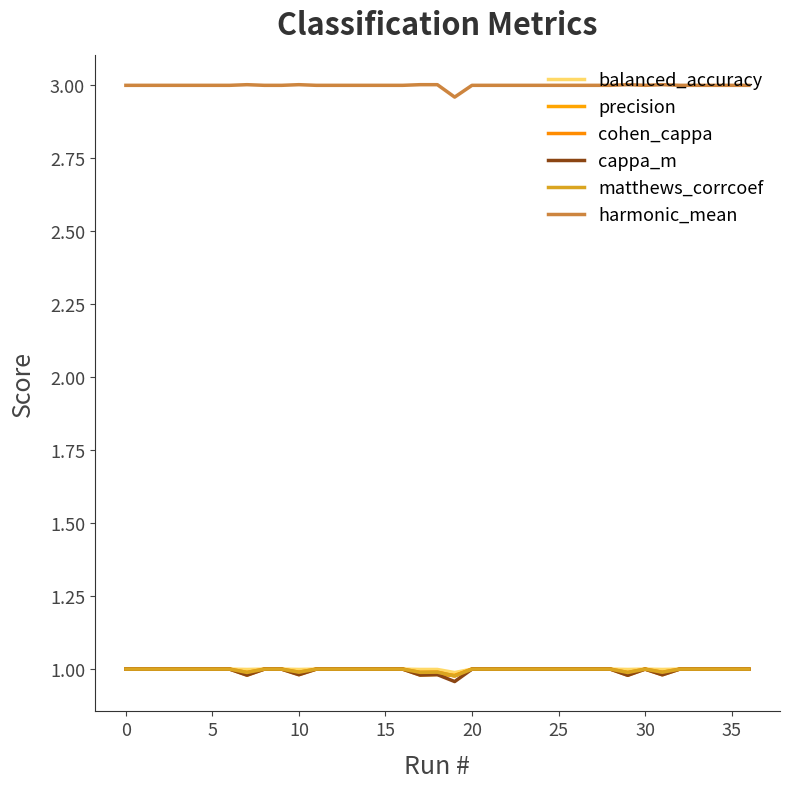

How many lines are shown in the chart?

6